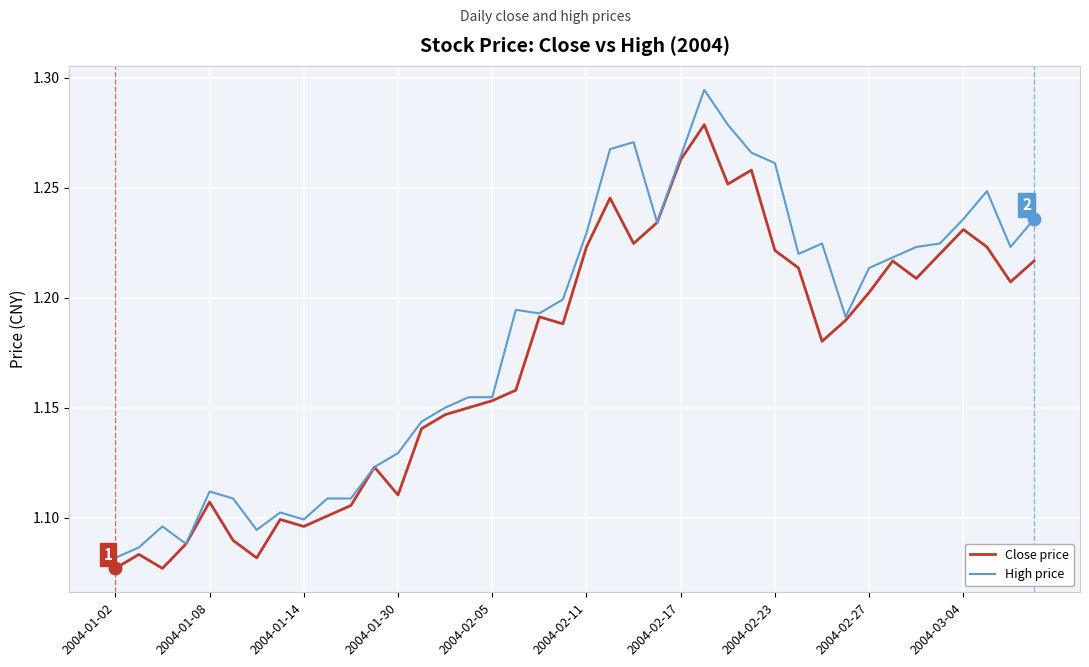

Which series has the widest spread of values?

High price